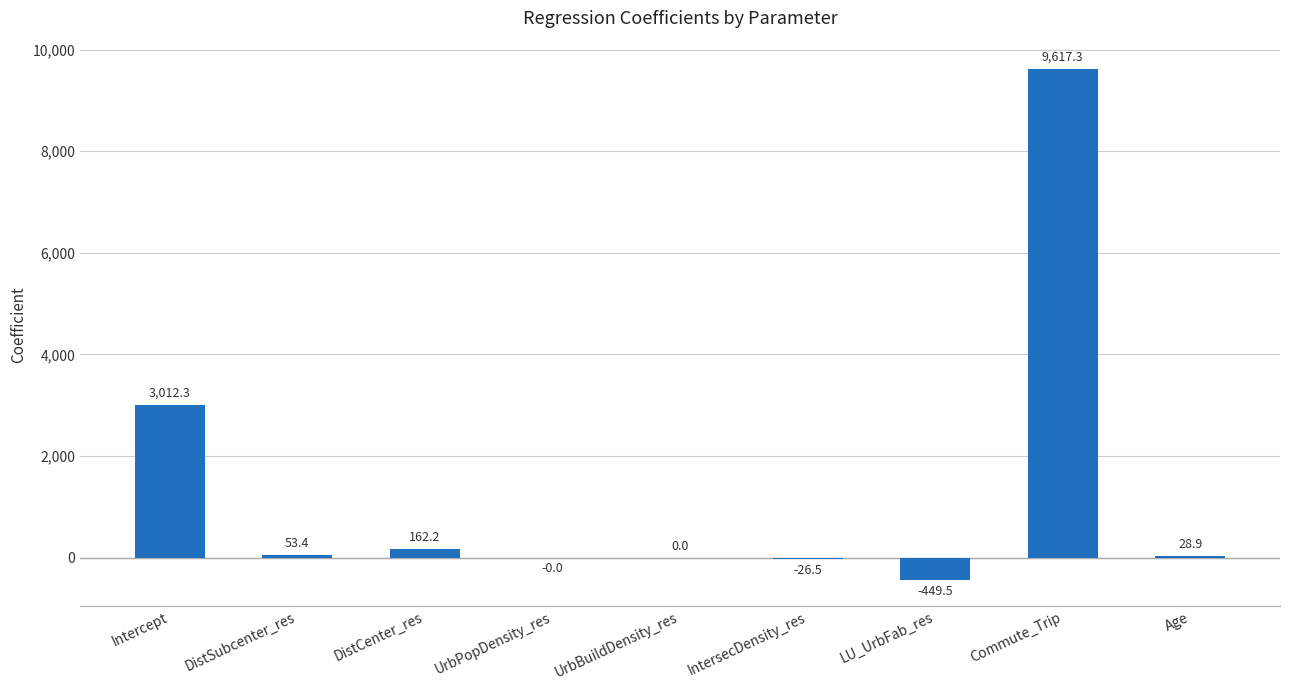

The chart shows a value of -449.5 at LU_UrbFab_res. True or false?

True